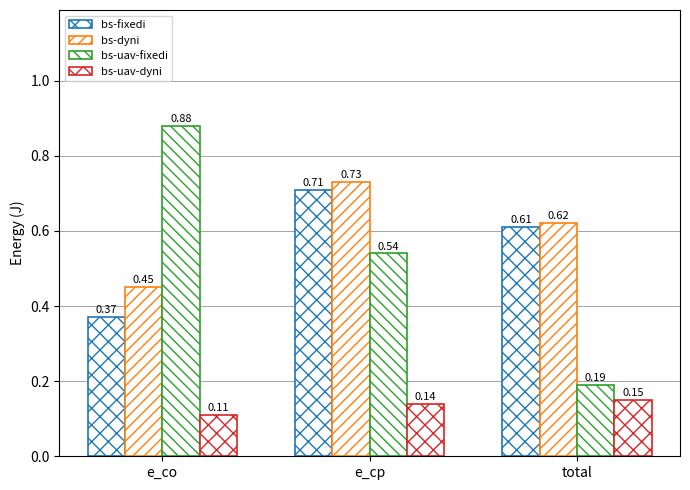

Which category has the lowest value in the bs-dyni series?

e_co